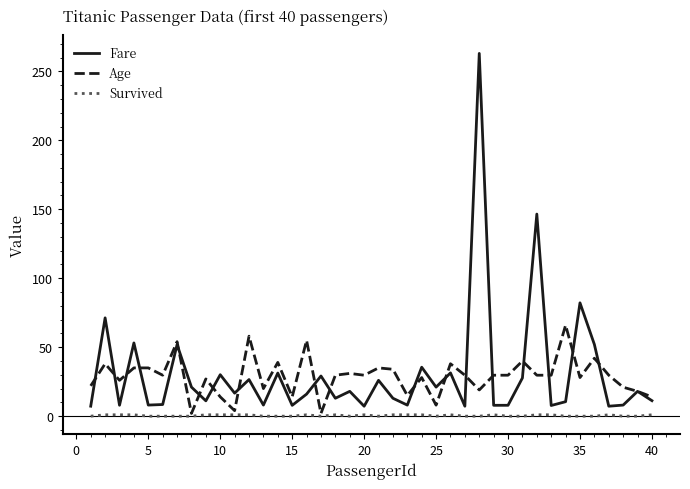

Which series has the widest spread of values?

Fare